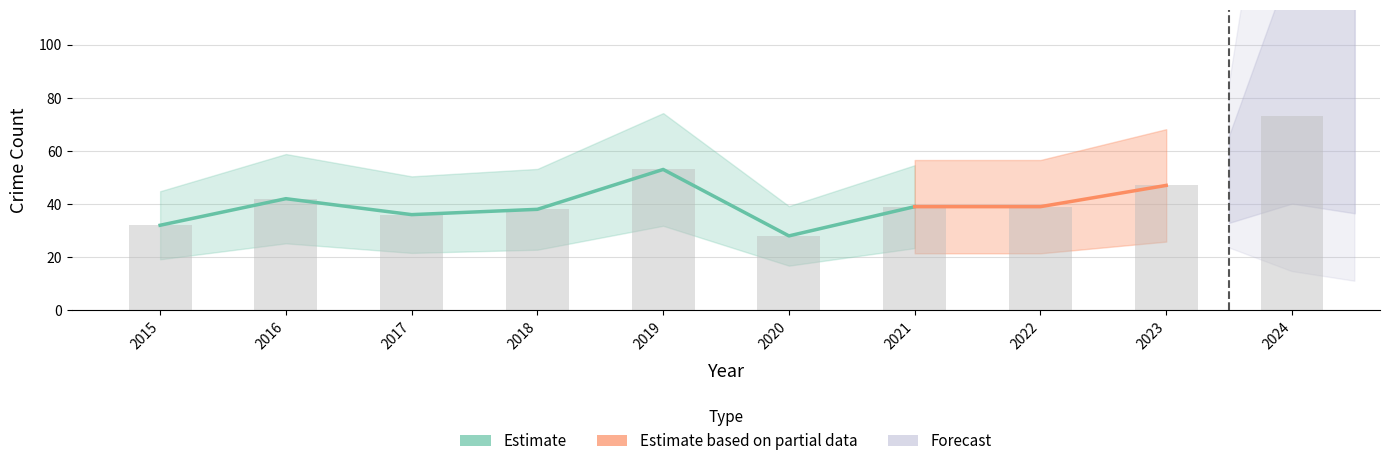

Is it true that Aggravated Battery equals 13 at 2020?

False